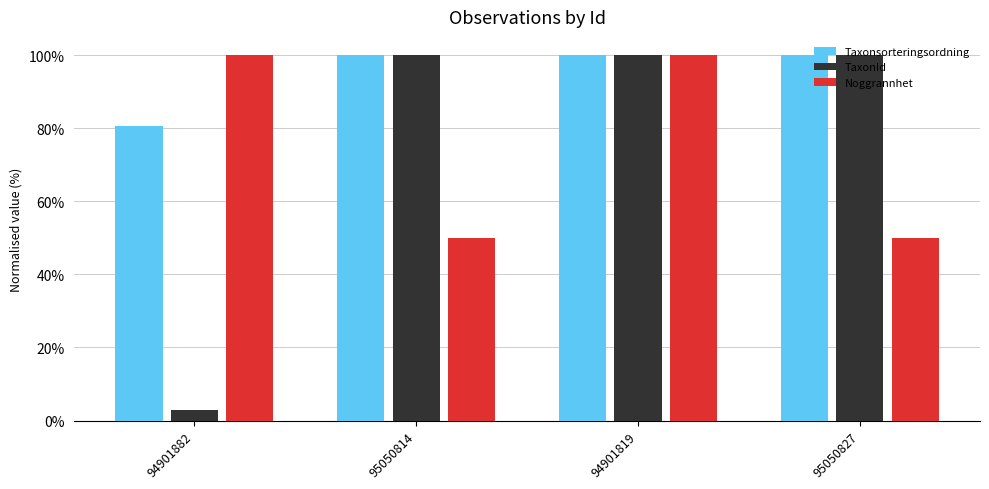

What position from the right is 95050827?

1